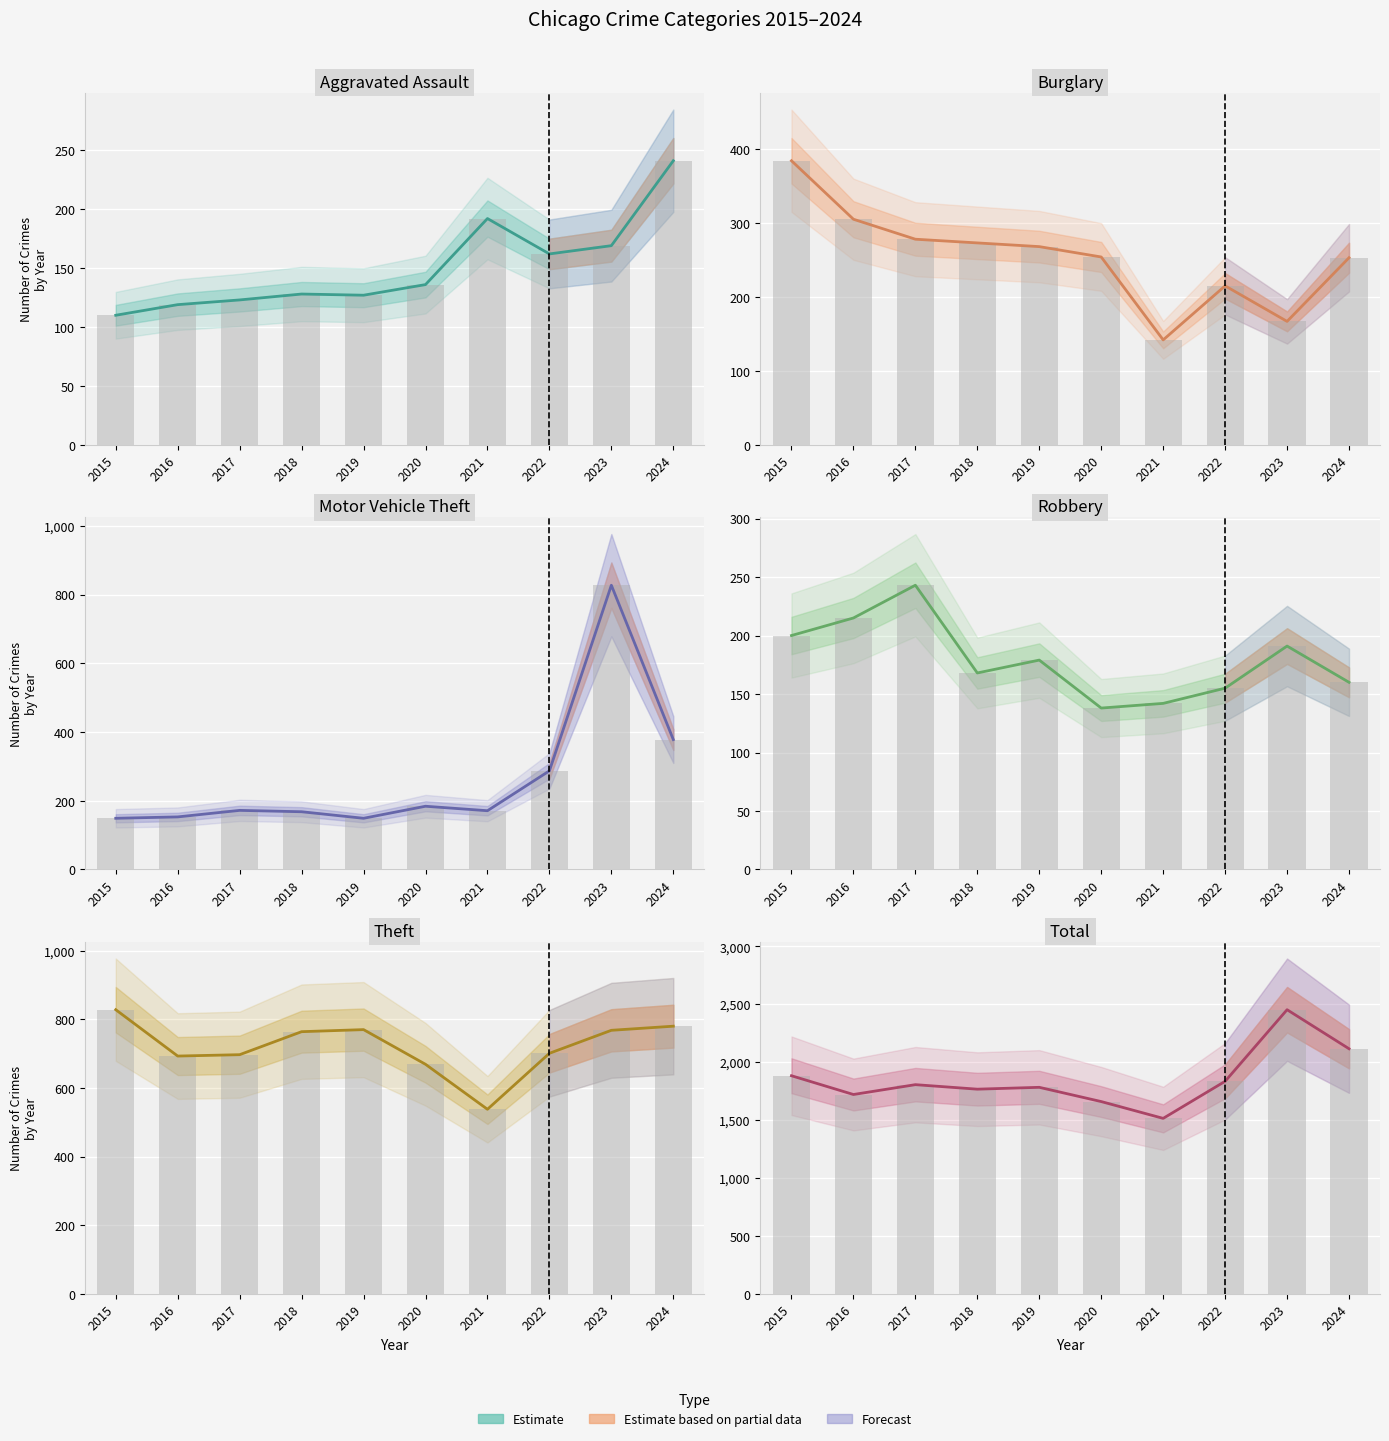

True or false: Aggravated Assault has a value of 47 at 2017.

False